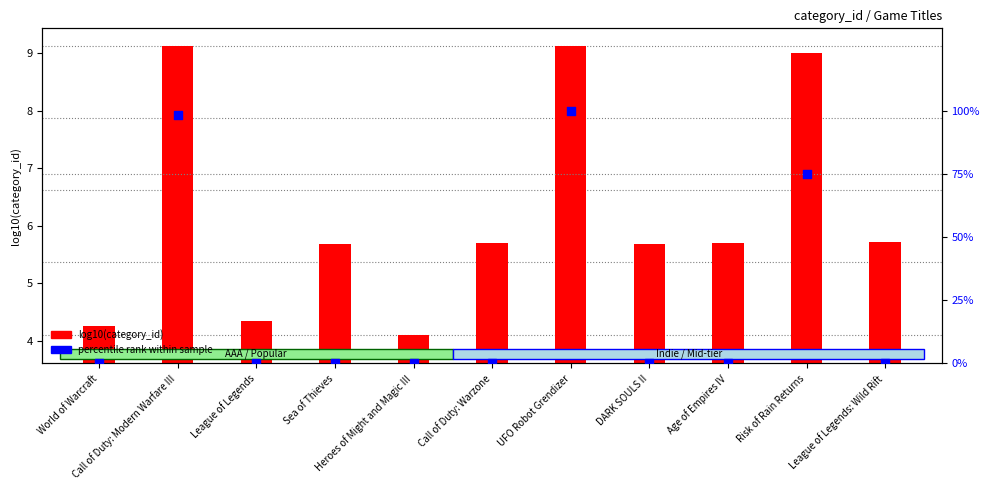

Is the value of percentile rank within sample at Age of Empires IV greater than the value of log10(category_id) at Call of Duty: Modern Warfare III?

No